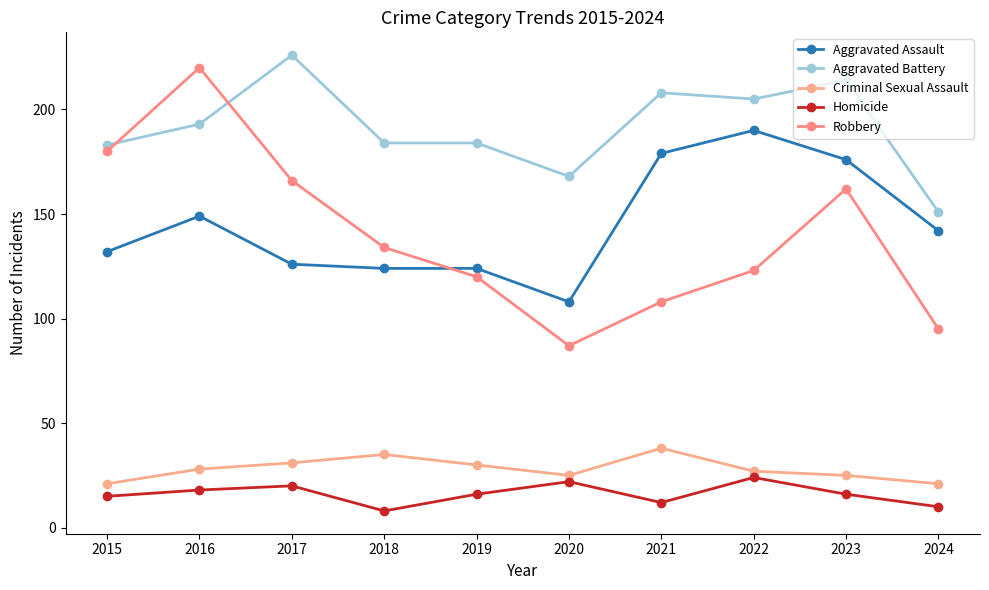

Where does the Homicide series first go above 16?

2016